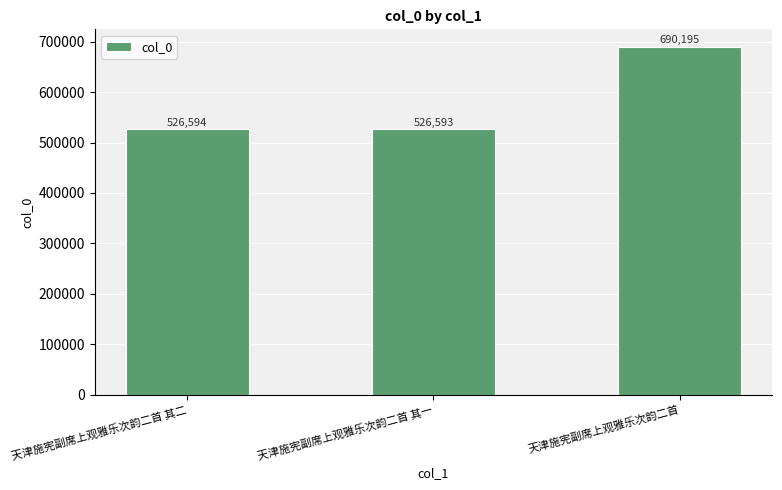

How many bars are there in total?

3